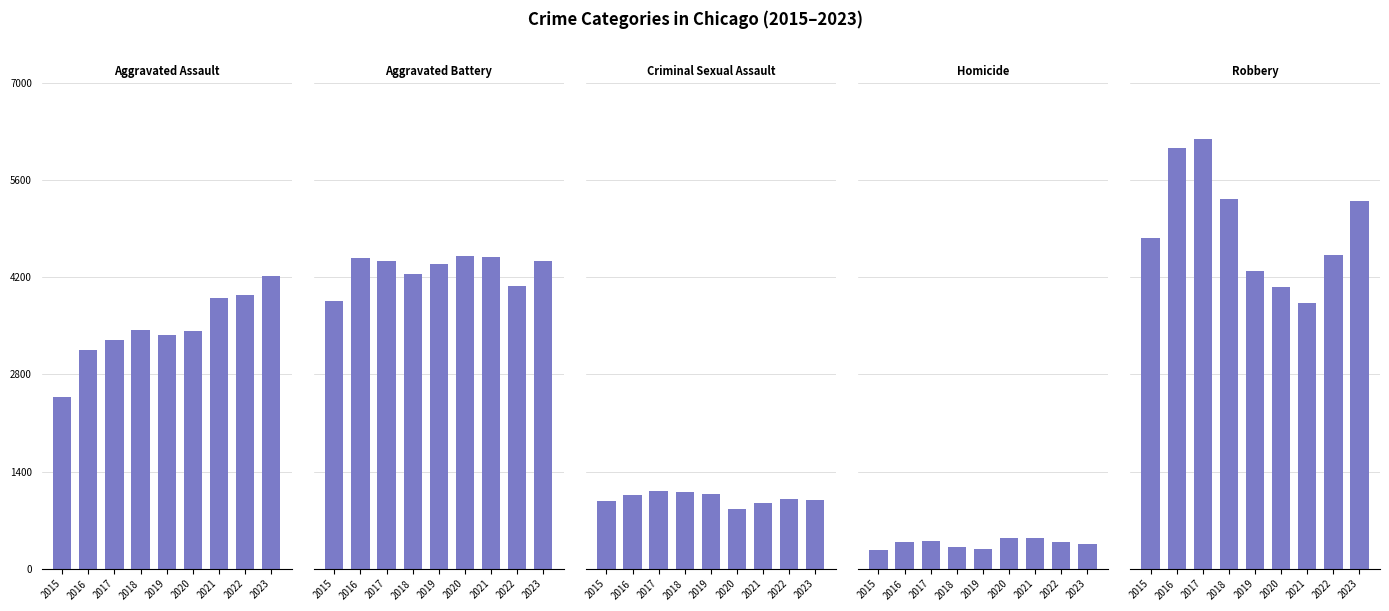

What is the sum of all Criminal Sexual Assault values?

9149